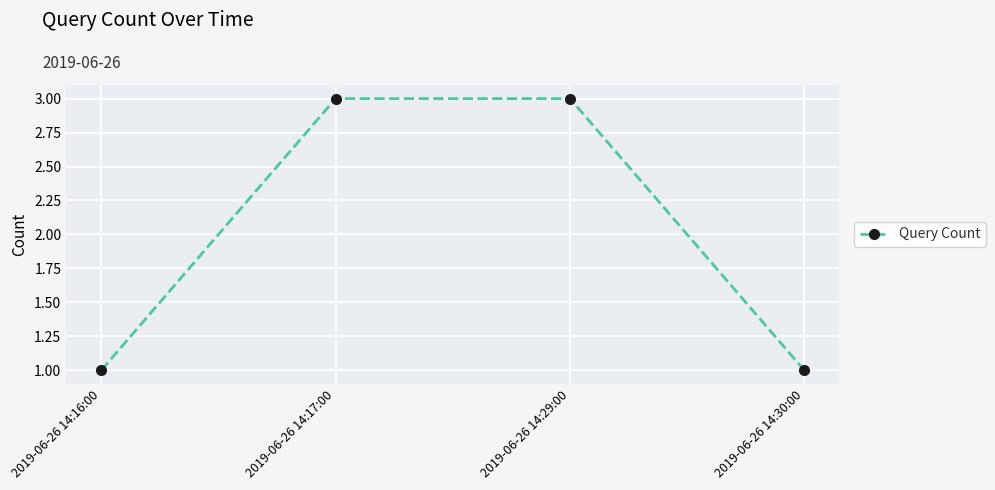

Is it true that the value at 2019-06-26 14:16:00 is 1?

True